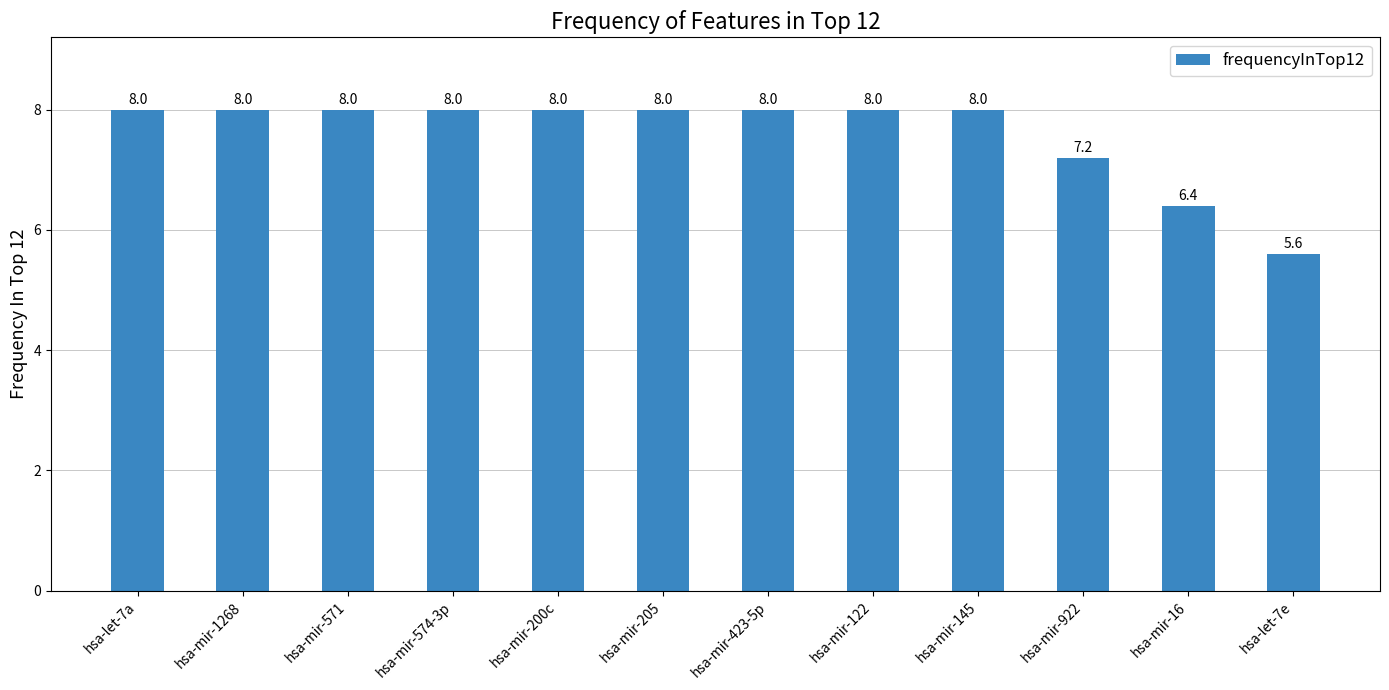

Does the chart contain any negative values?

No